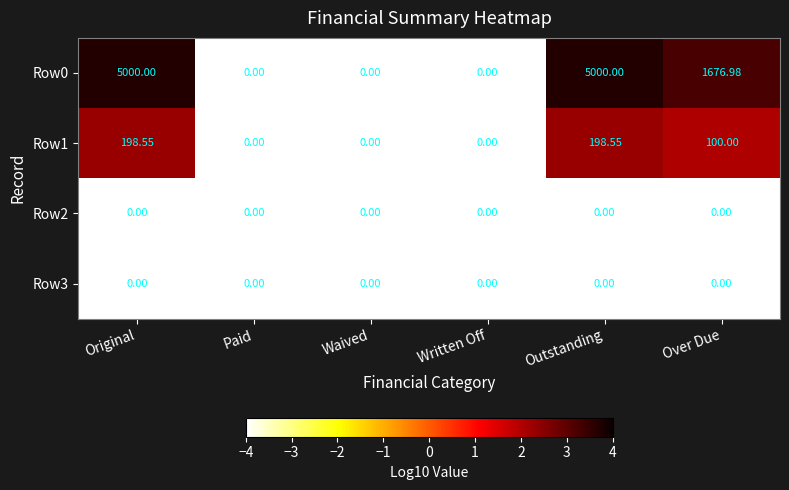

Is the value of Row0 at Over Due greater than the value of Row3 at Waived?

Yes